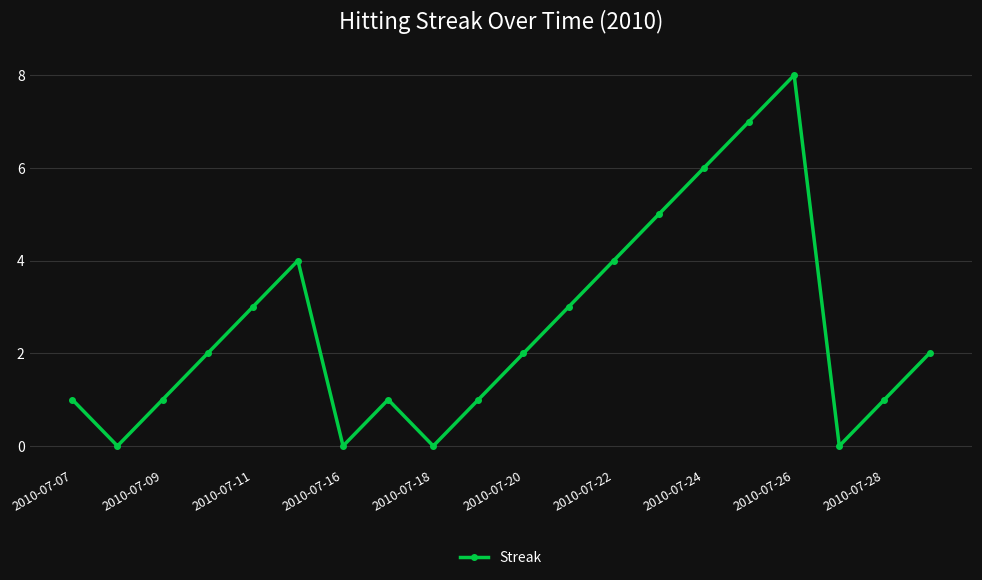

What is the sum of all values?

51